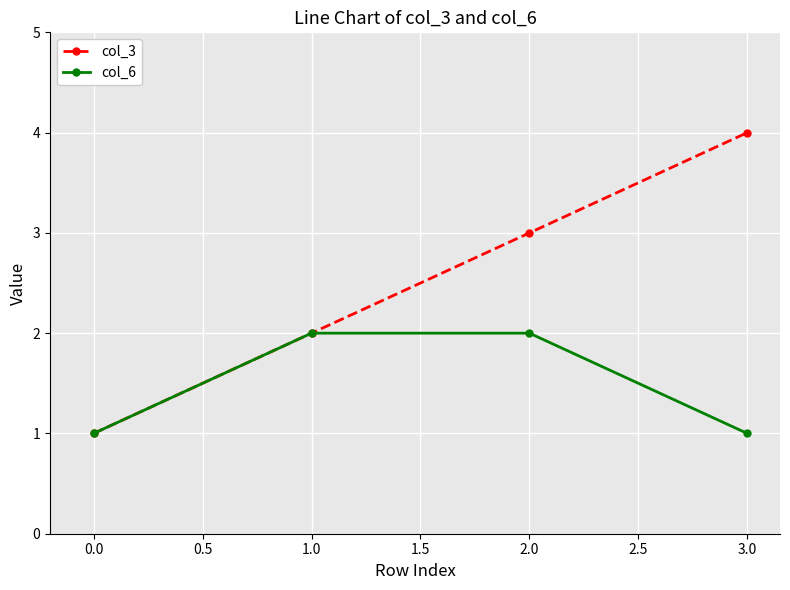

True or false: col_6 has more than 1 points higher than both neighbors.

False